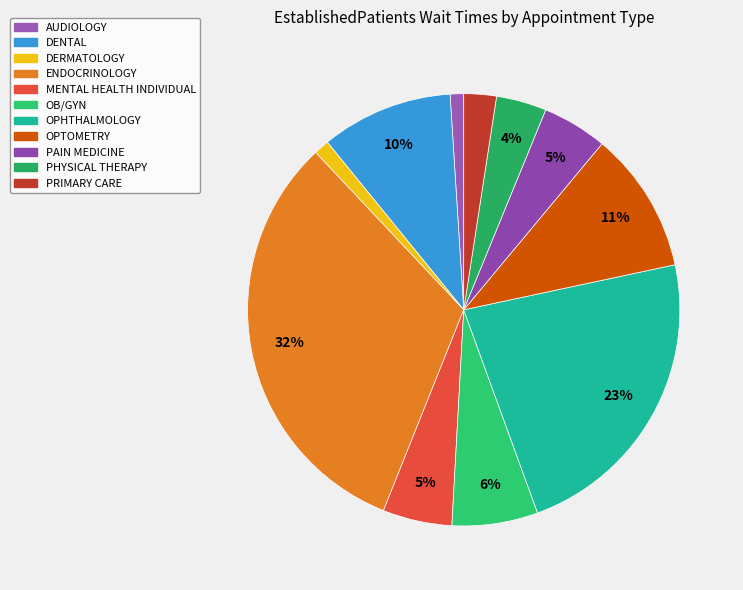

What is the total percentage of MENTAL HEALTH INDIVIDUAL and OB/GYN?

11.6%